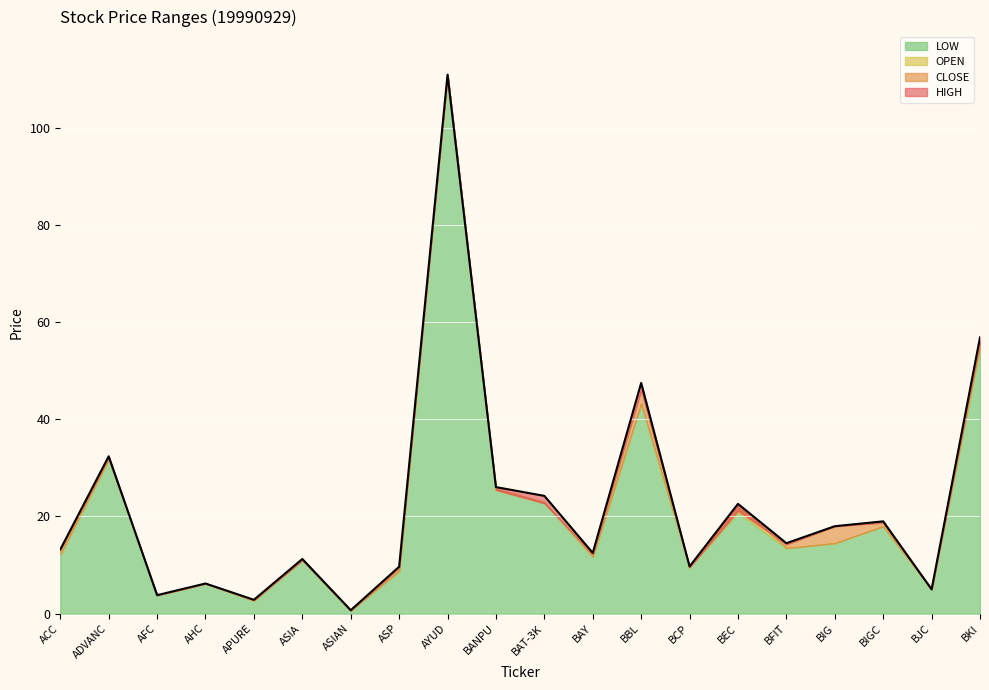

Where is the first local minimum for OPEN?

AFC